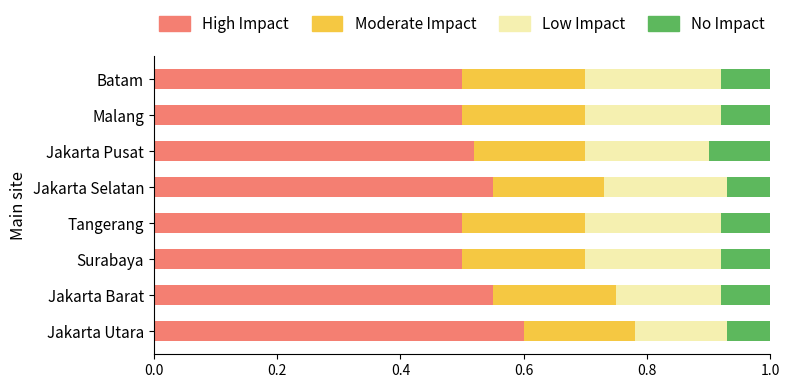

Which category has the highest value in the High Impact series?

Jakarta Utara